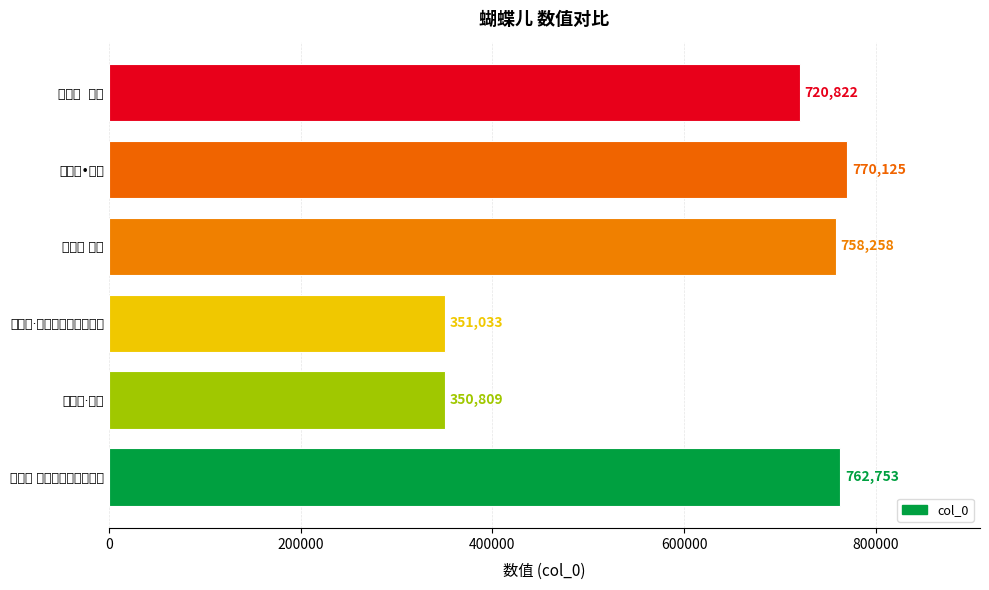

Rank the categories by value from lowest to highest.

蝴蝶儿·本意, 蝴蝶儿·本意，和唐人张泌韵, 粉蝶儿  本意, 蝴蝶儿 本意, 蝴蝶儿 本意，和唐人张泌韵, 蝴蝶儿•本意